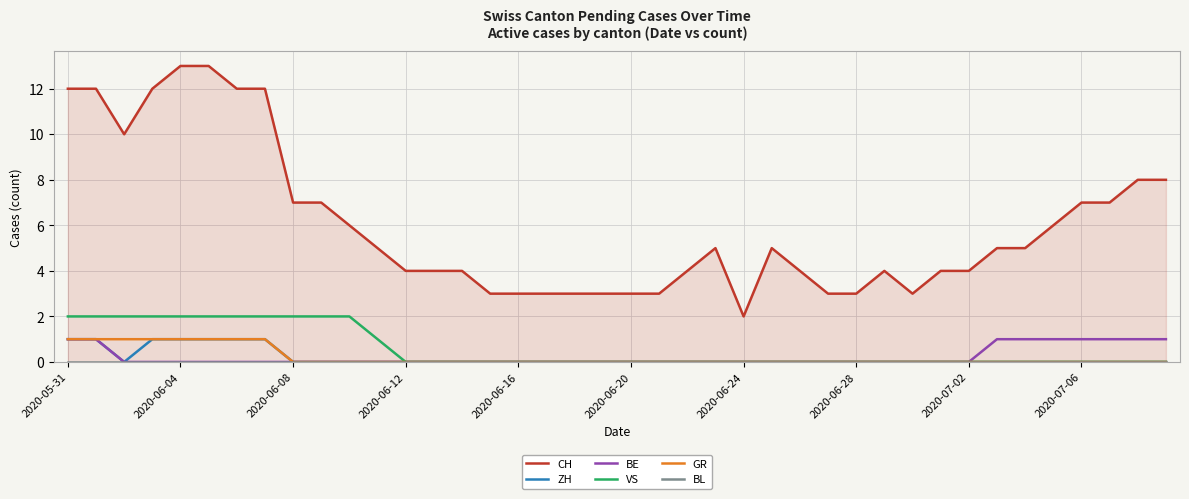

True or false: CH and BE cross at least once.

False